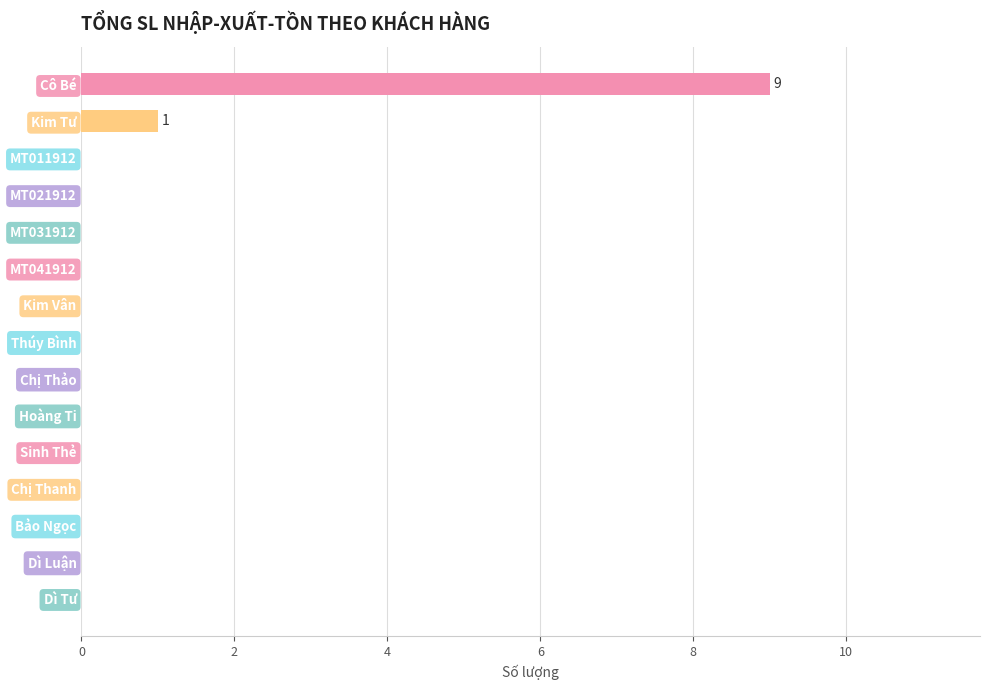

What is the greatest value displayed?

9